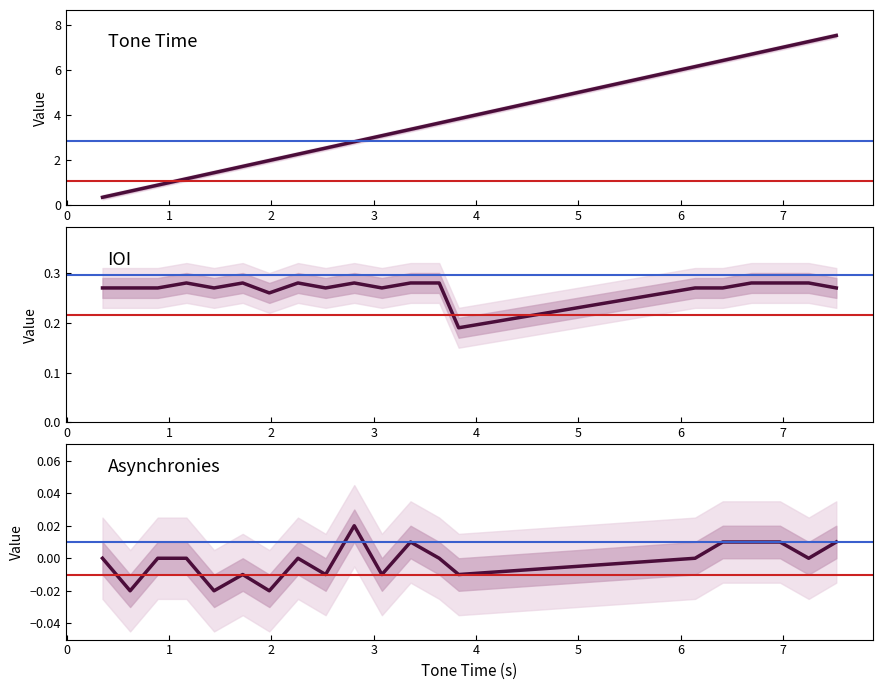

How many data points in Asynchronies are less than 0?

7